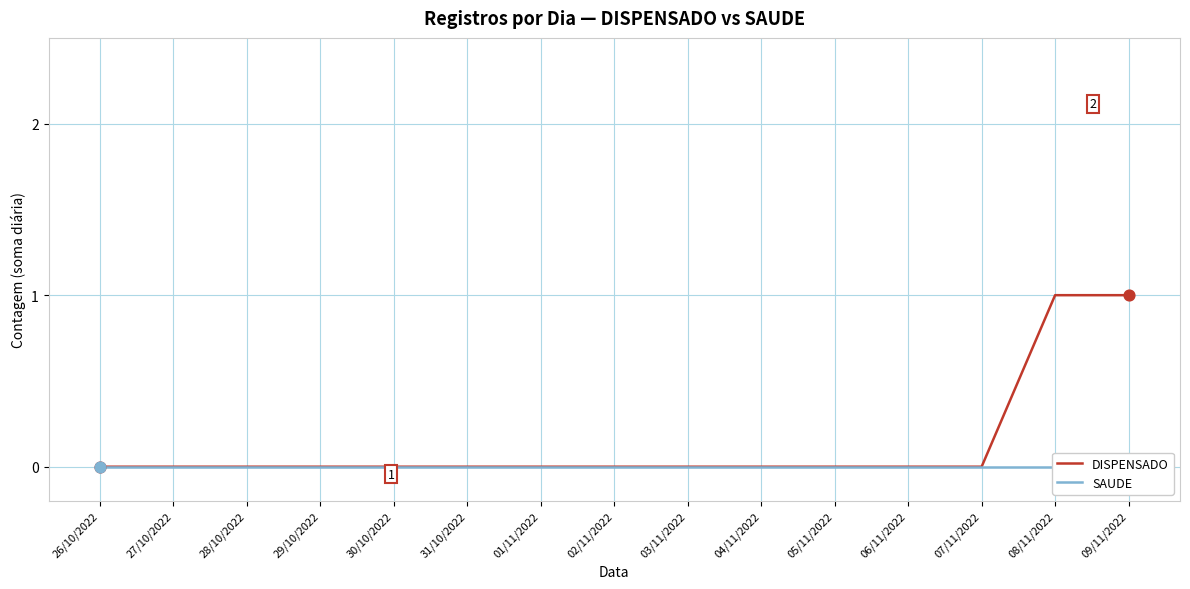

Is the value of DISPENSADO at 03/11/2022 greater than the value of SAUDE at 06/11/2022?

No